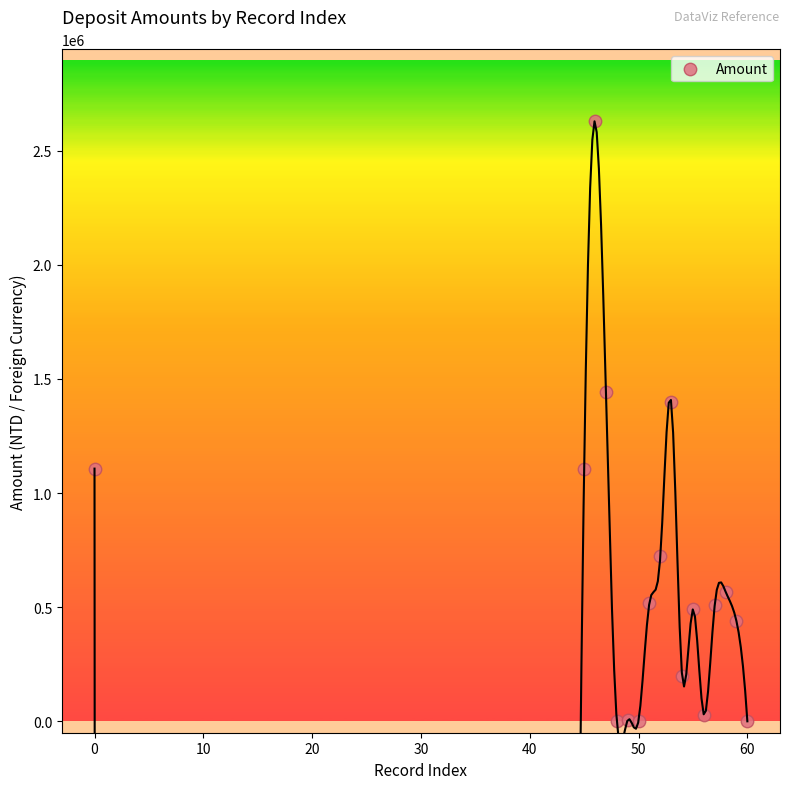

What is the range of Y values (max minus min)?

2628724.6